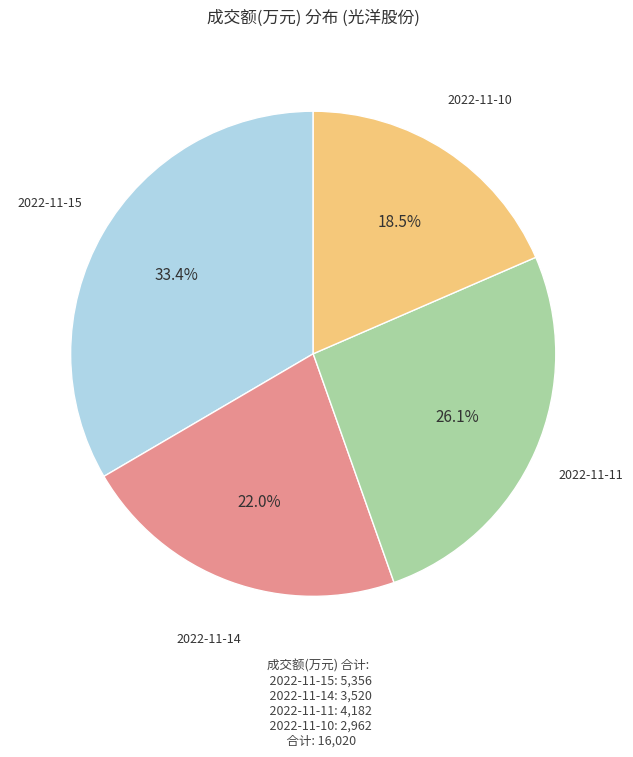

Is there any slice that represents more than half of the pie?

No